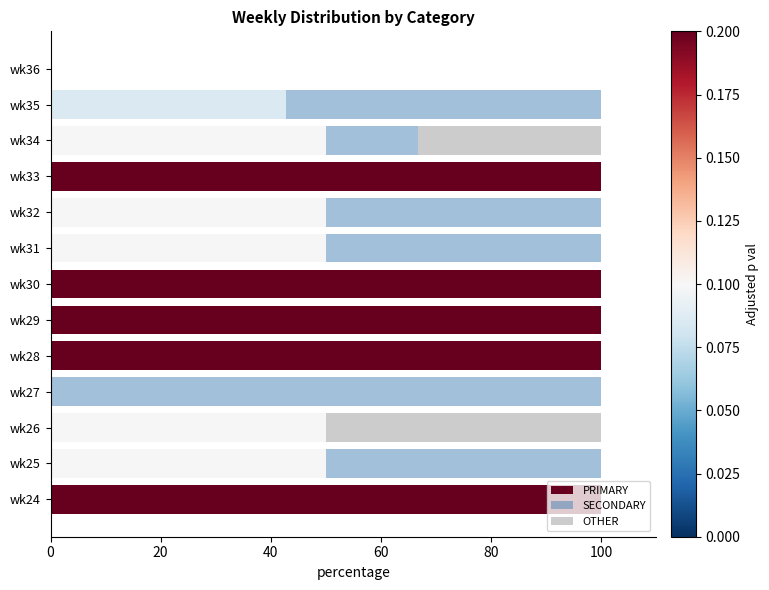

How many series are shown in this chart?

3